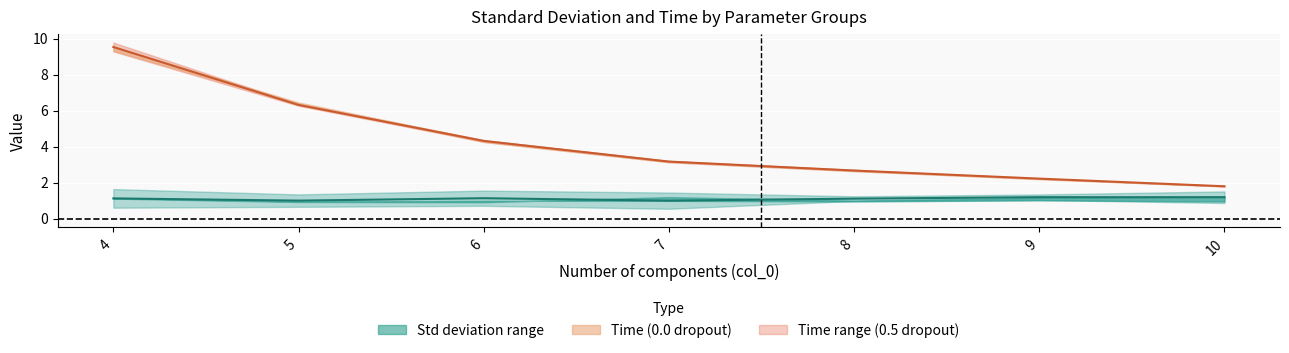

Between 4 and 7, which series saw the biggest shift?

Time center